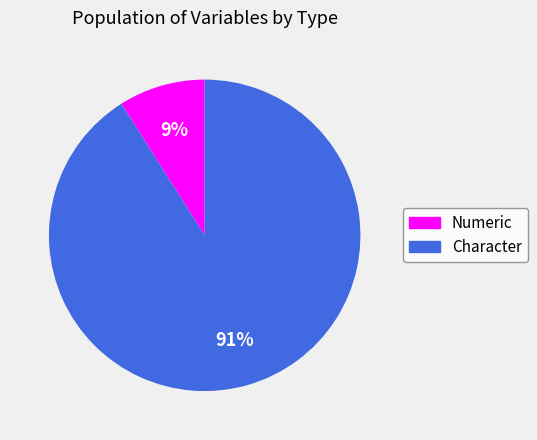

Is there any slice that represents more than half of the pie?

Yes